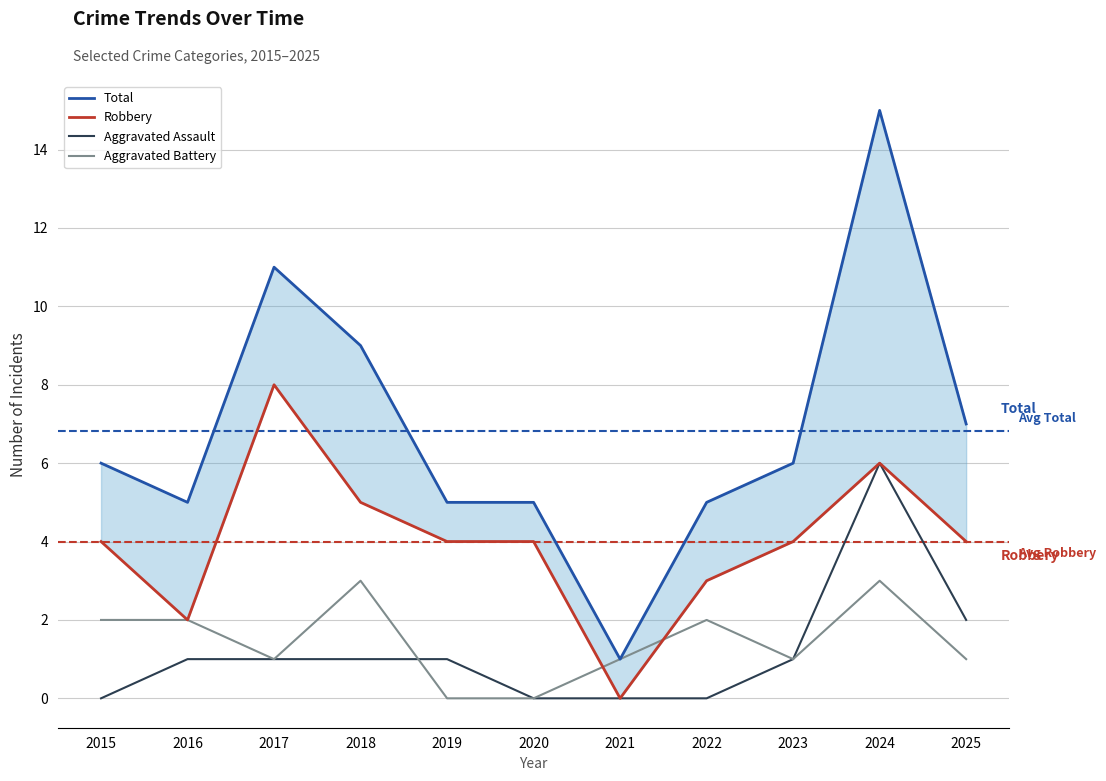

At which category is the sum across all series the highest?

2024